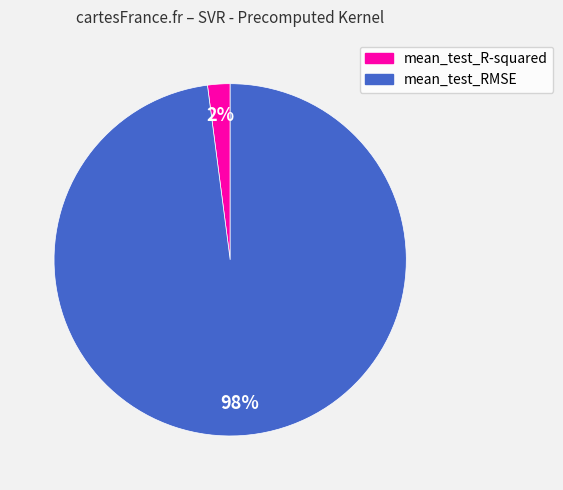

To the nearest percent, what percentage of the pie is mean_test_RMSE?

98%